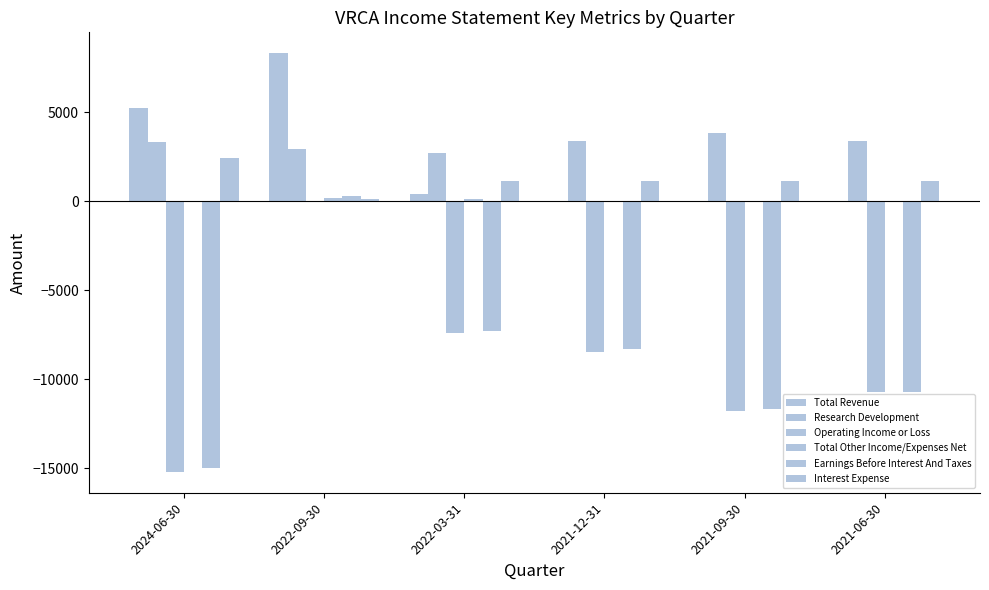

At 2022-03-31, list the series in order from largest to smallest.

Research Development, Interest Expense, Total Revenue, Total Other Income/Expenses Net, Earnings Before Interest And Taxes, Operating Income or Loss